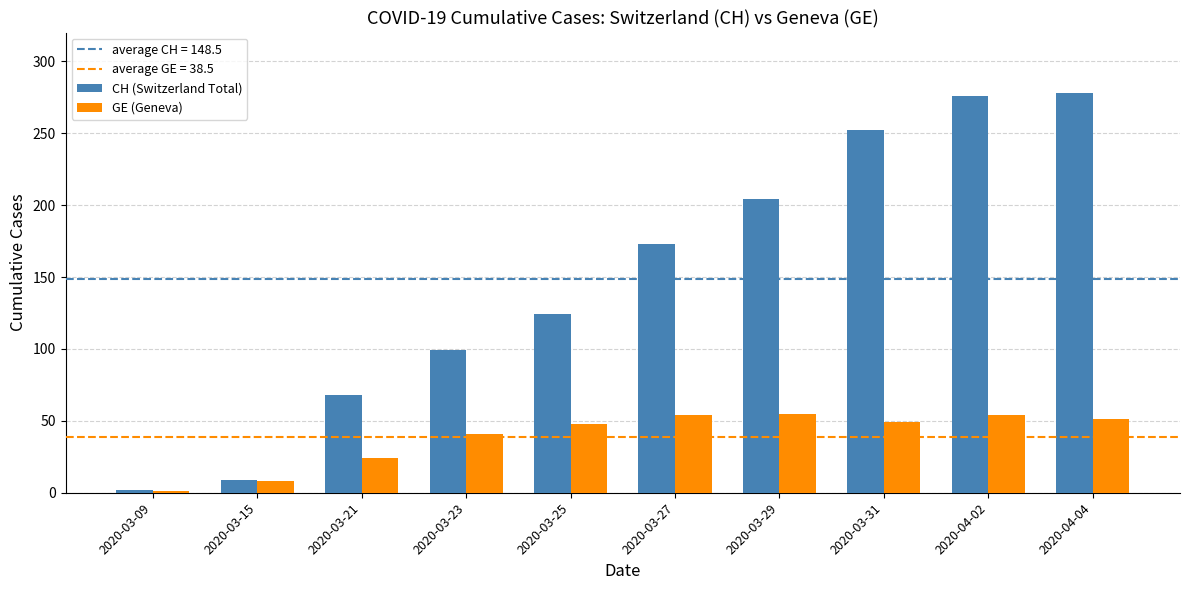

What is the difference between the maximum and minimum values in the GE (Geneva) series?

54